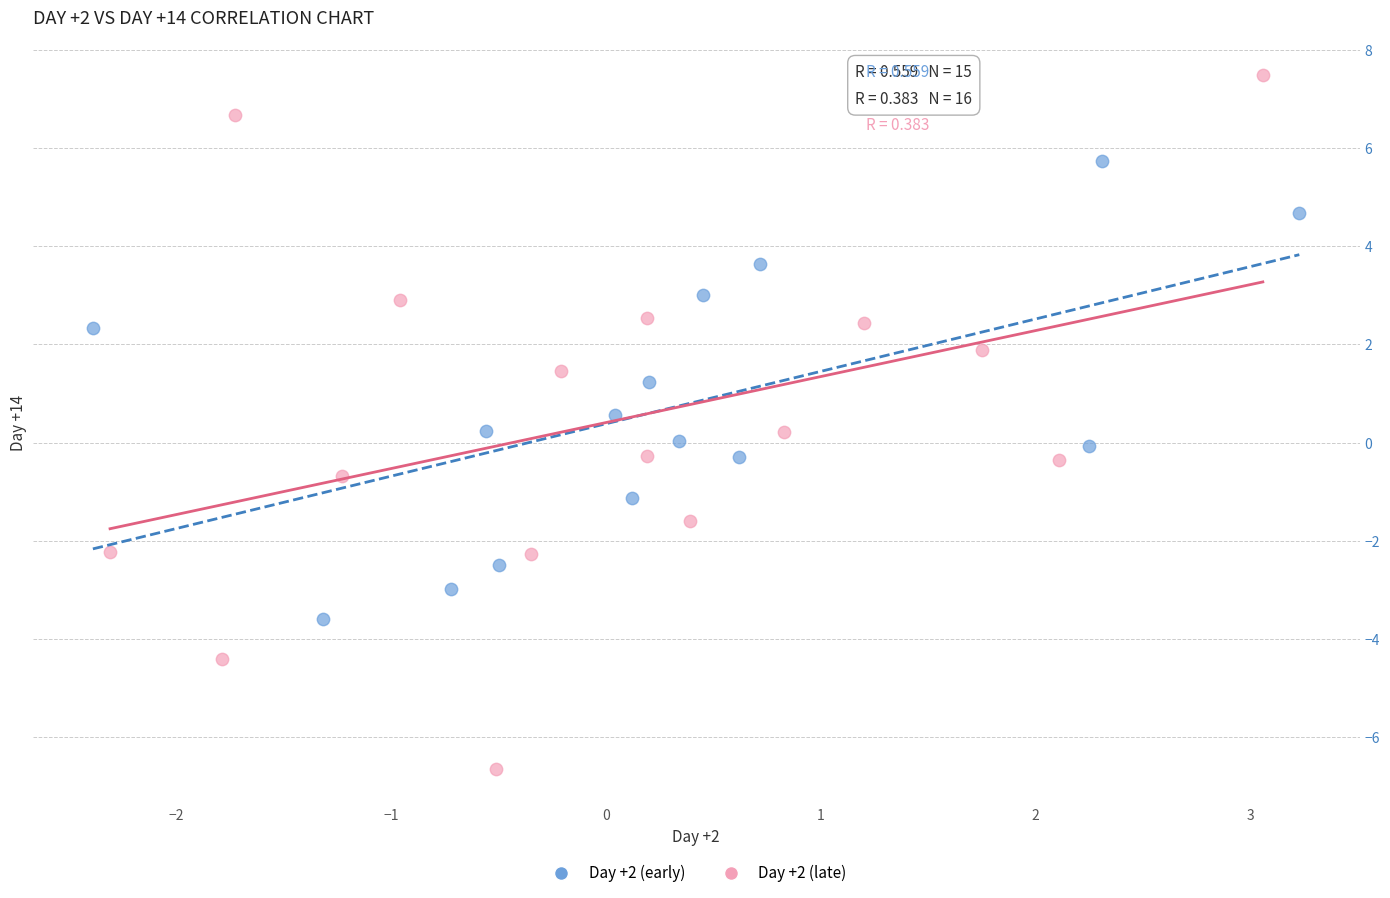

Which series reaches the maximum Y coordinate?

Day +2 (late)